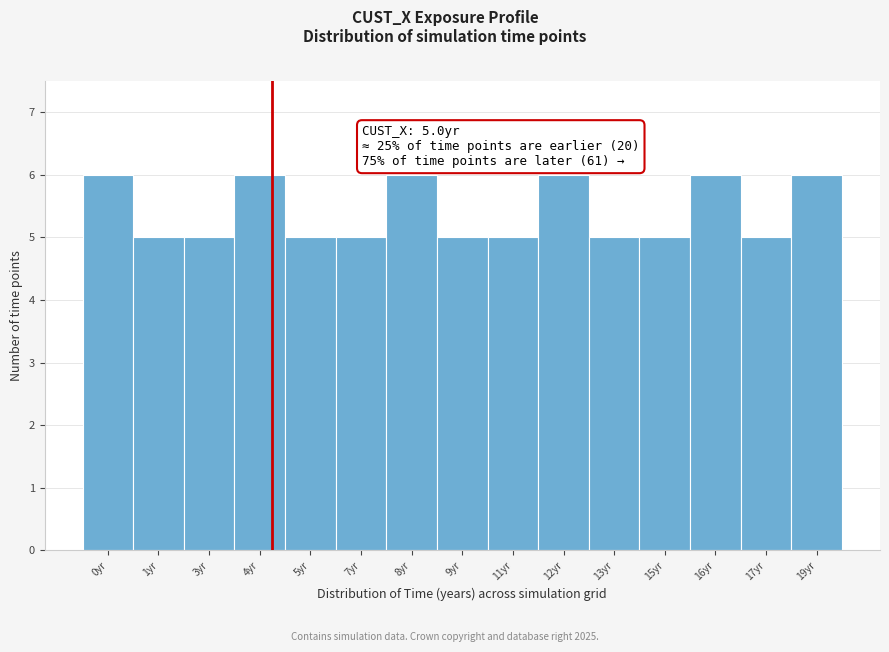

Reading right to left, list all the values displayed in this chart.

6	5	6	5	5	6	5	5	6	5	5	6	5	5	6